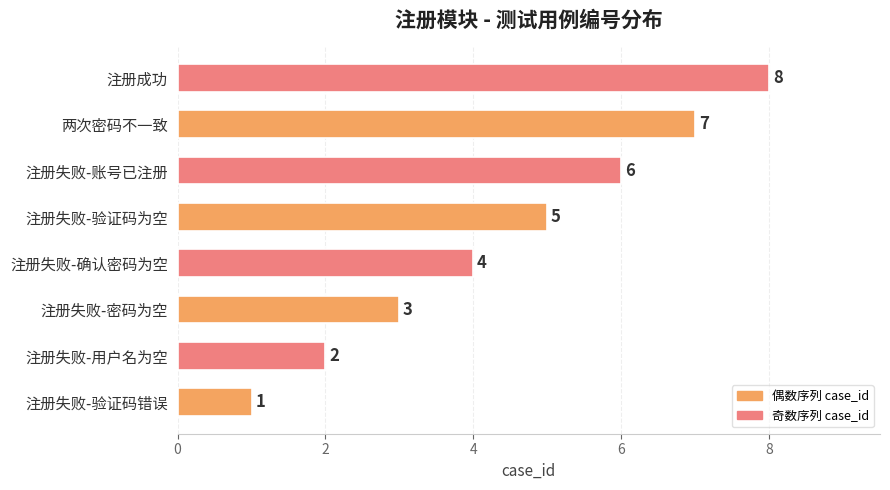

List the labels in order of value, smallest first.

注册失败-验证码错误, 注册失败-用户名为空, 注册失败-密码为空, 注册失败-确认密码为空, 注册失败-验证码为空, 注册失败-账号已注册, 两次密码不一致, 注册成功